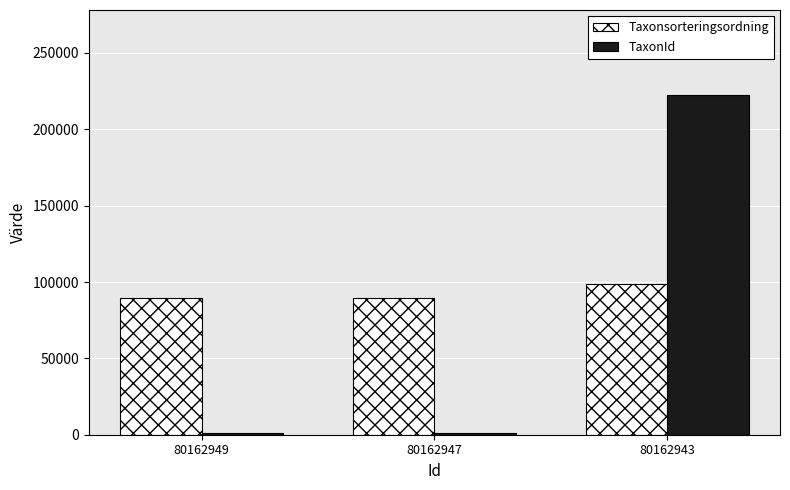

At which label does Taxonsorteringsordning reach its peak?

80162943